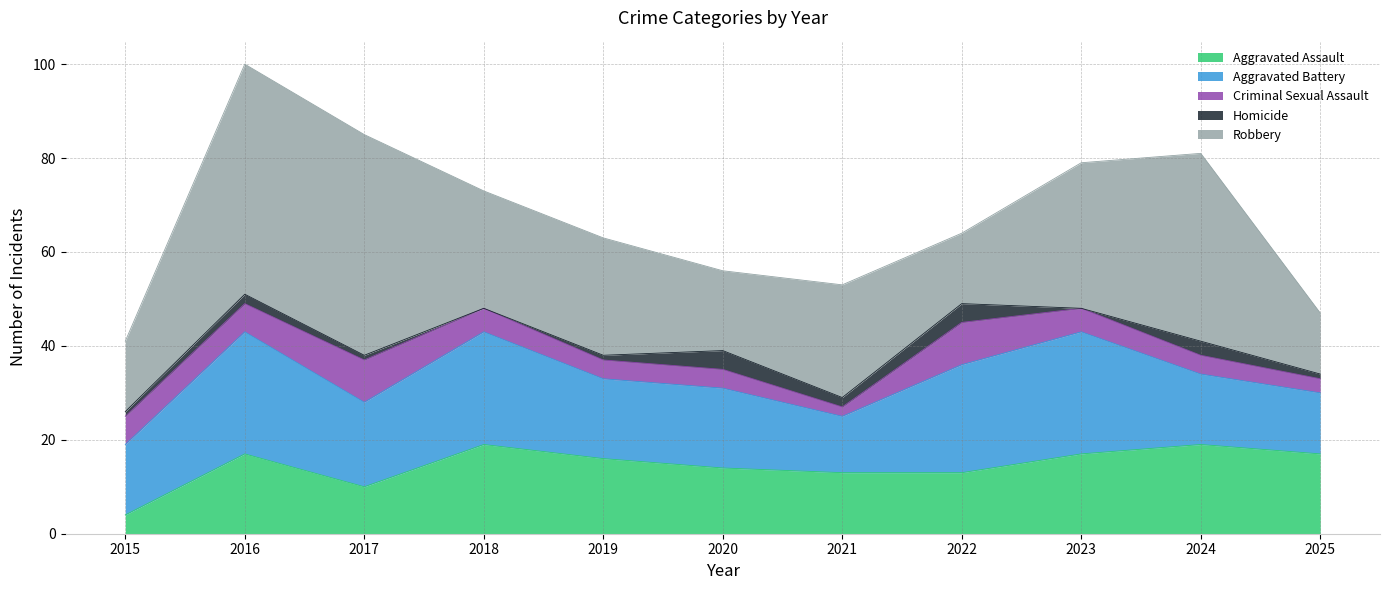

What is the difference between the highest and lowest values at 2017?

46